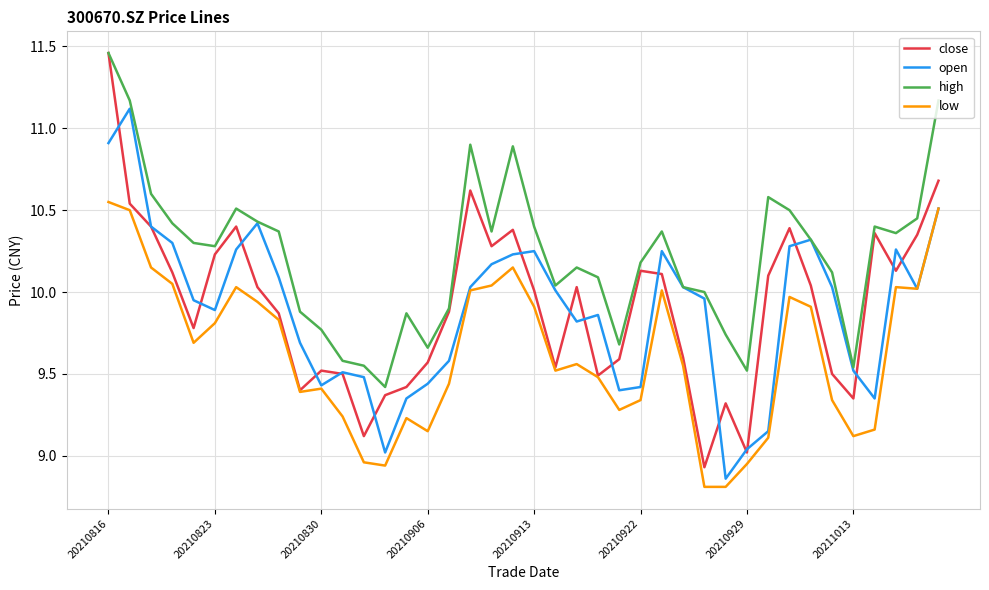

Which series has the largest range (max minus min)?

close